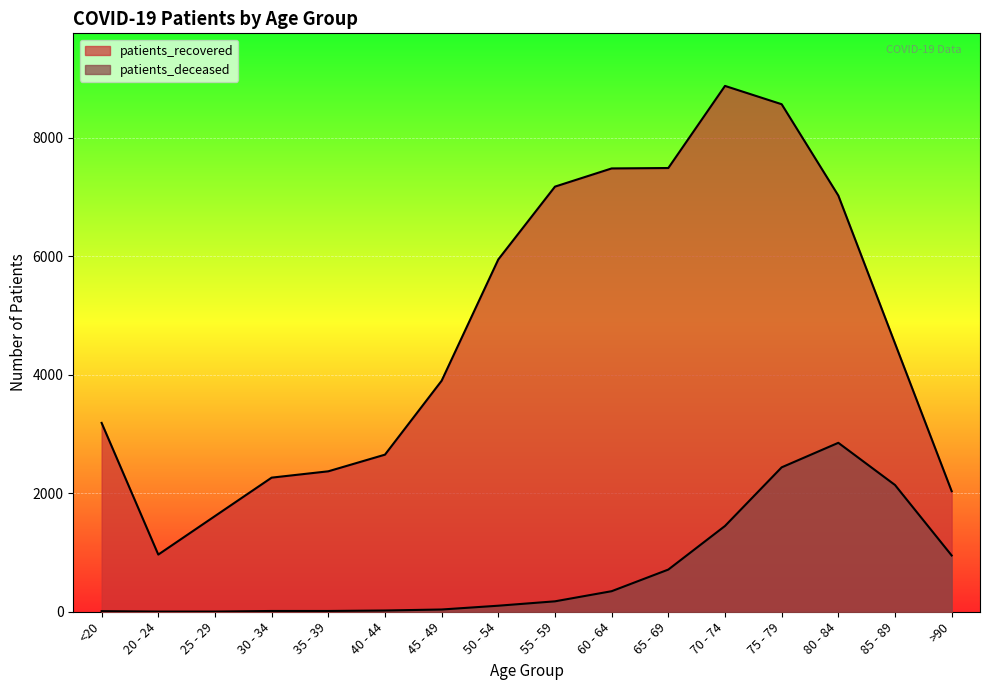

Which label corresponds to the largest value in the chart?

70 - 74